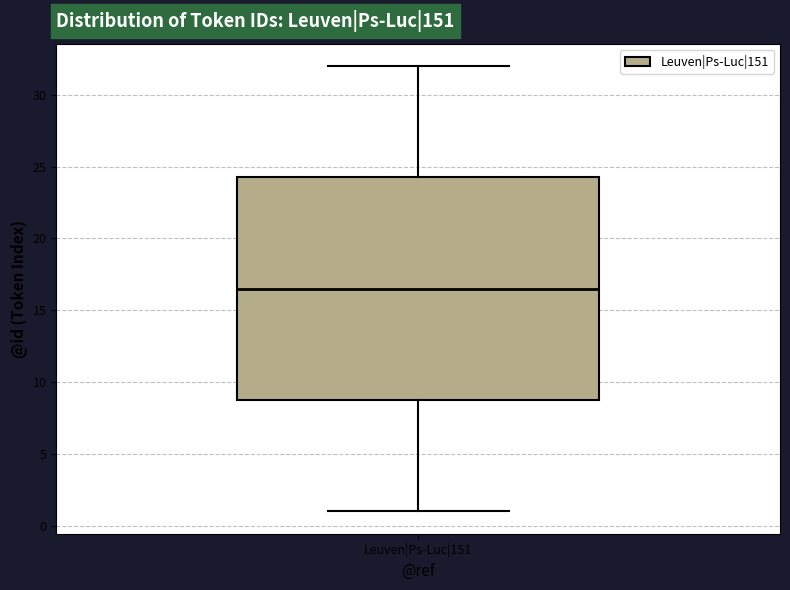

Read this box plot against the y-axis: the position of the median line, the range covered by the box, and the ends of both whiskers. The values are not printed on the chart, so give them approximately, as read against the axis.

median 16.5, box 9.0 to 24.5, whiskers 1.0 to 32.0